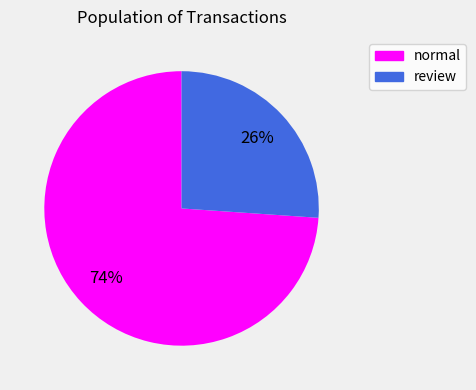

Is it true that review is 26% of the pie?

True